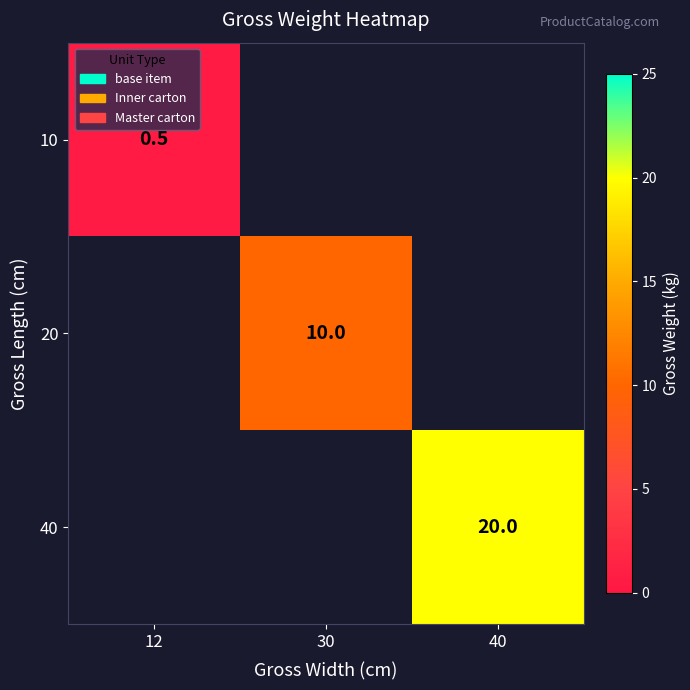

The 40 series shows 11.7 at 40. True or false?

False